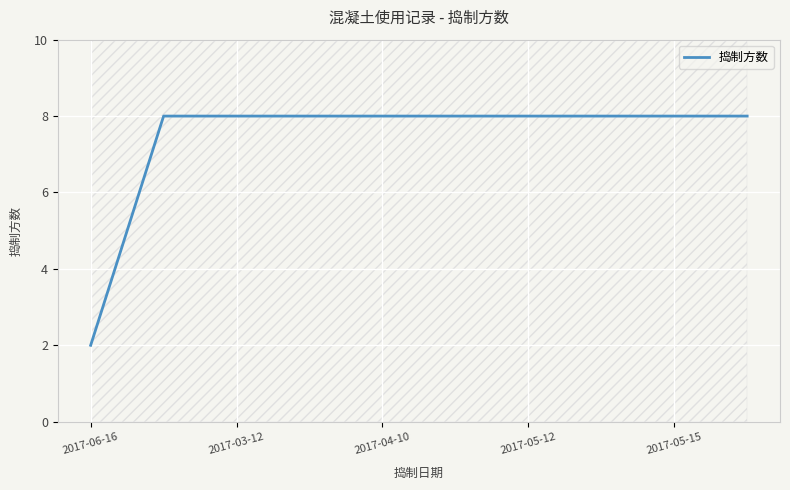

Reading left to right, list all the values displayed in this chart.

2	8	8	8	8	8	8	8	8	8